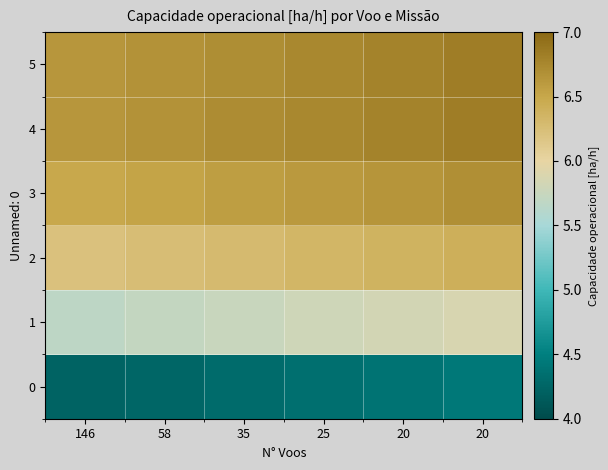

Between 20 and 25, which is larger?

20